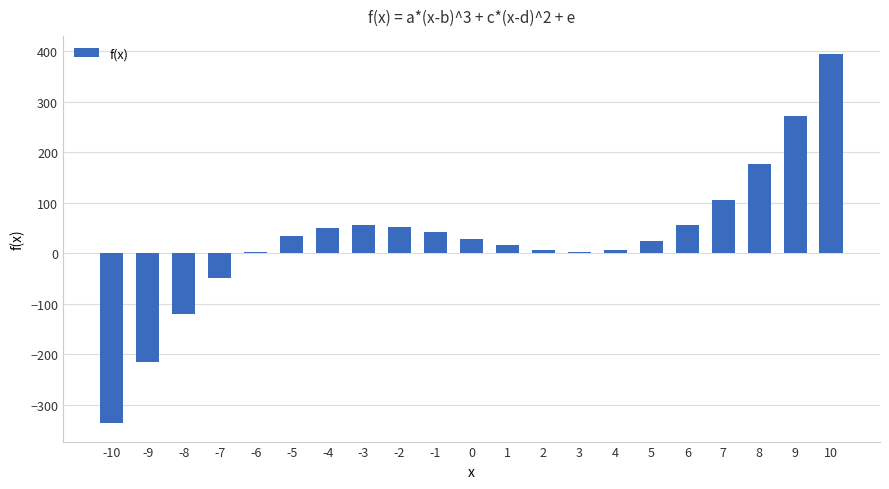

How many categories are shown in the chart?

21